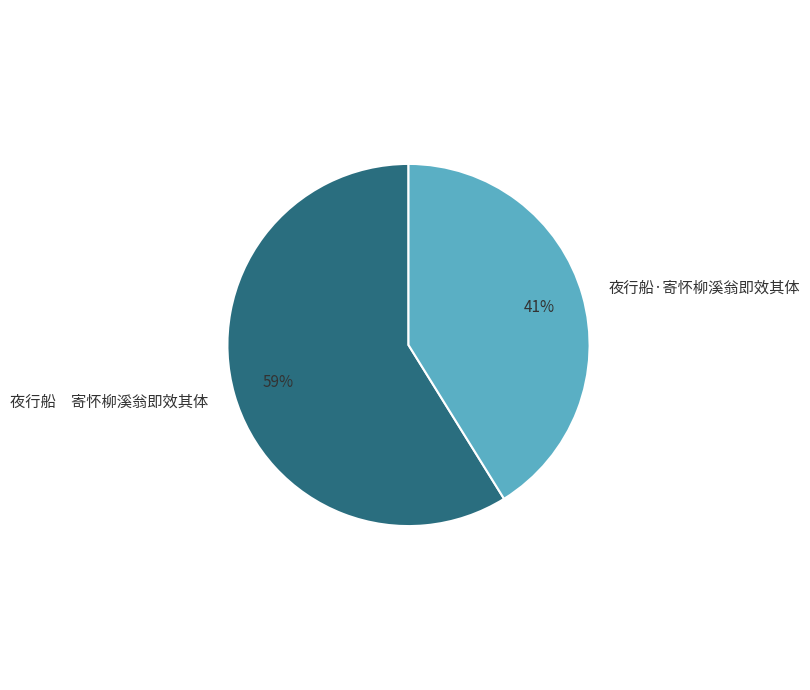

Which has a higher value, 夜行船·寄怀柳溪翁即效其体 or 夜行船 寄怀柳溪翁即效其体?

夜行船 寄怀柳溪翁即效其体